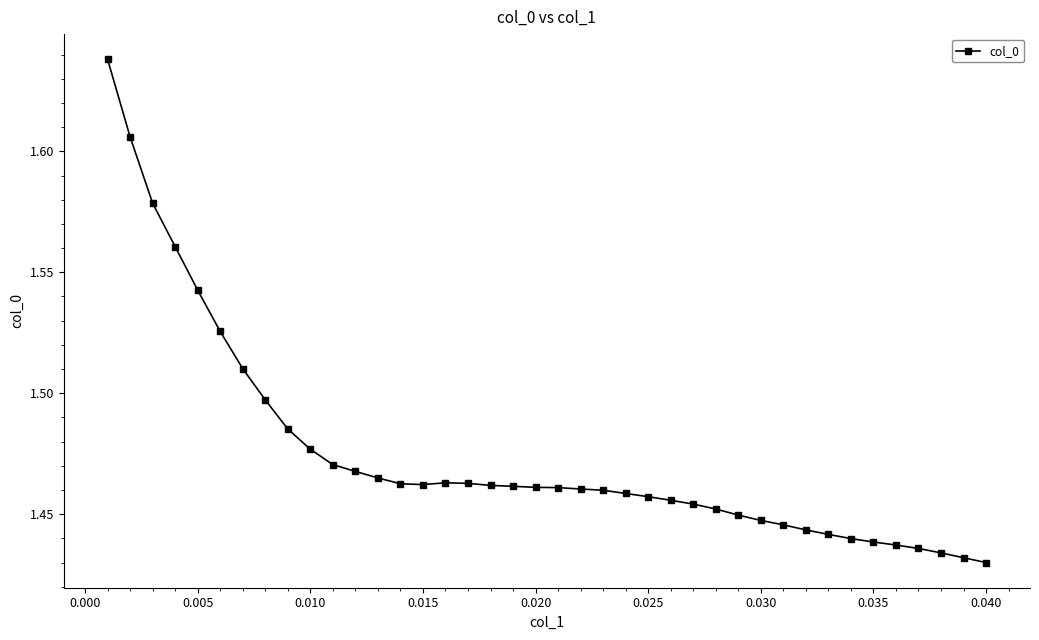

How many values are between 1 and 2?

40